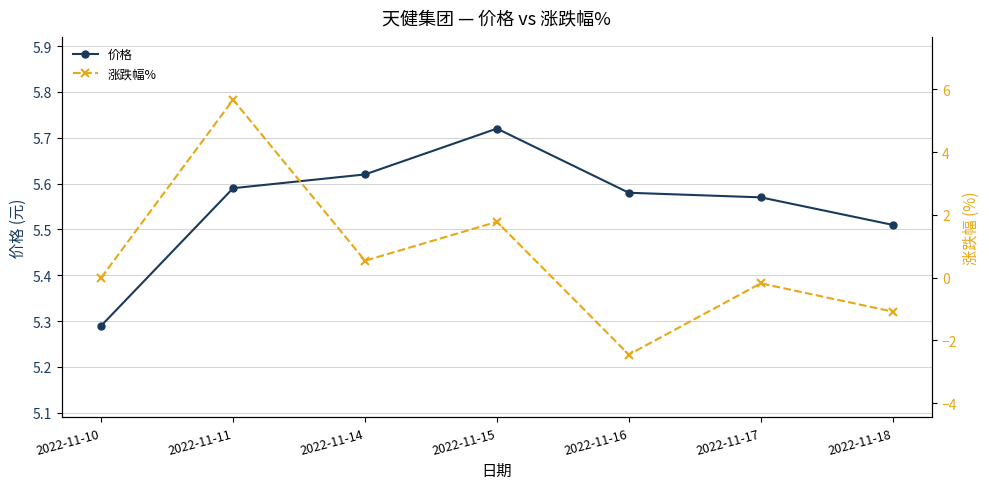

Which category has the lowest value in the 涨跌幅% series?

2022-11-16